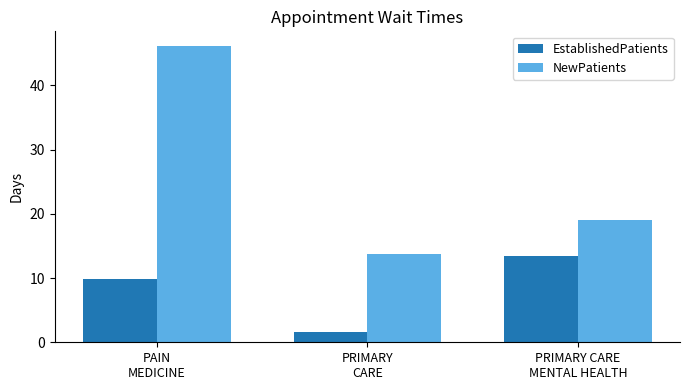

What is the label of the 3rd bar from the left?

PRIMARY CARE
MENTAL HEALTH